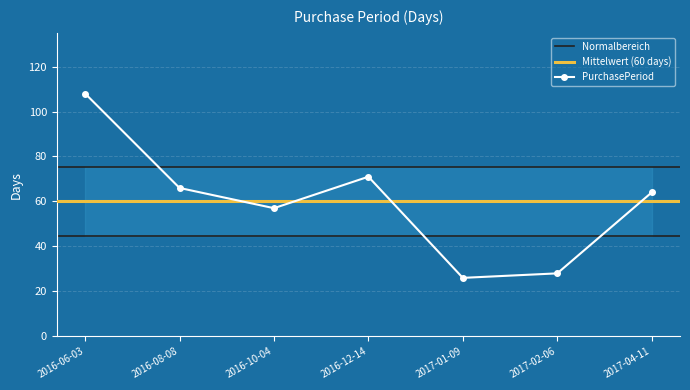

True or false: the data has more than 2 interior local peaks.

False